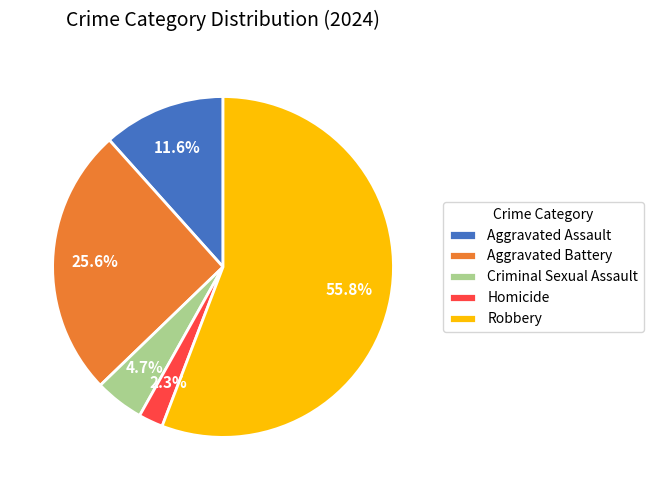

What is the ratio of the value at Homicide to the value at Aggravated Assault?

0.2